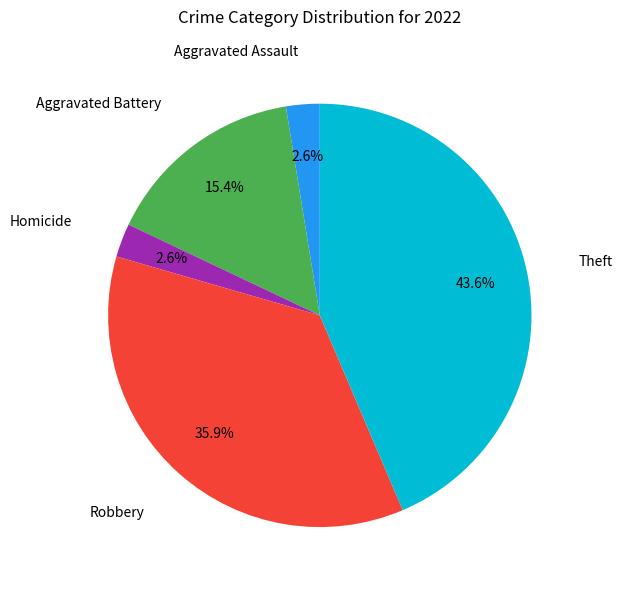

How many slices are in this pie chart?

5